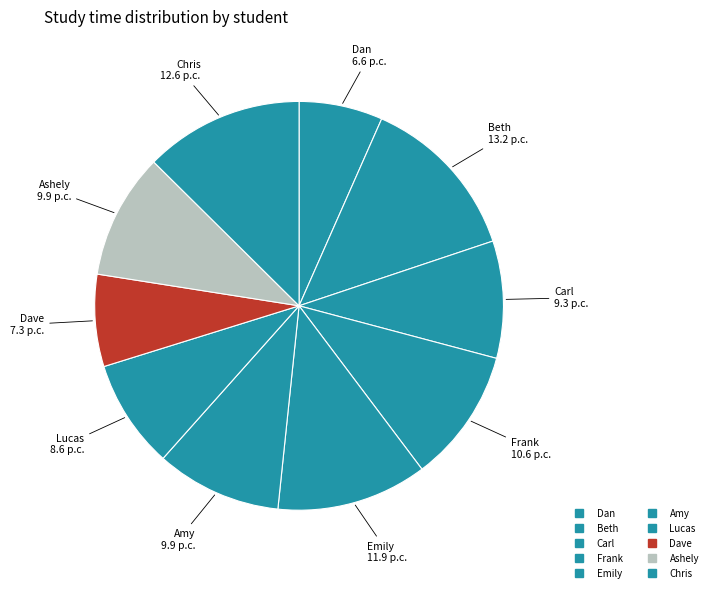

Does Ashely account for over 50% of the chart?

No